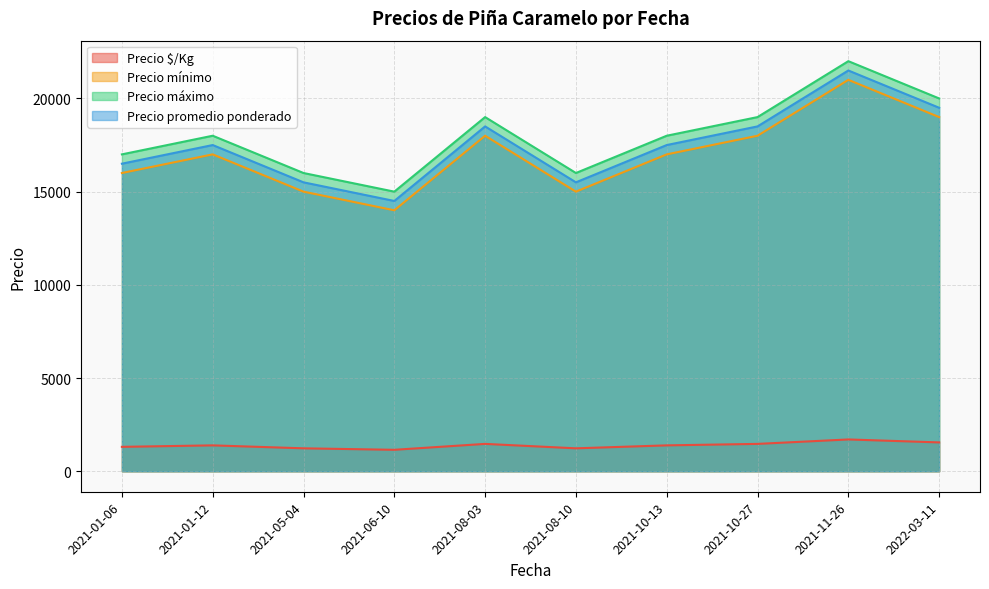

What is the difference between the maximum and minimum values in the Precio mínimo series?

7000.0